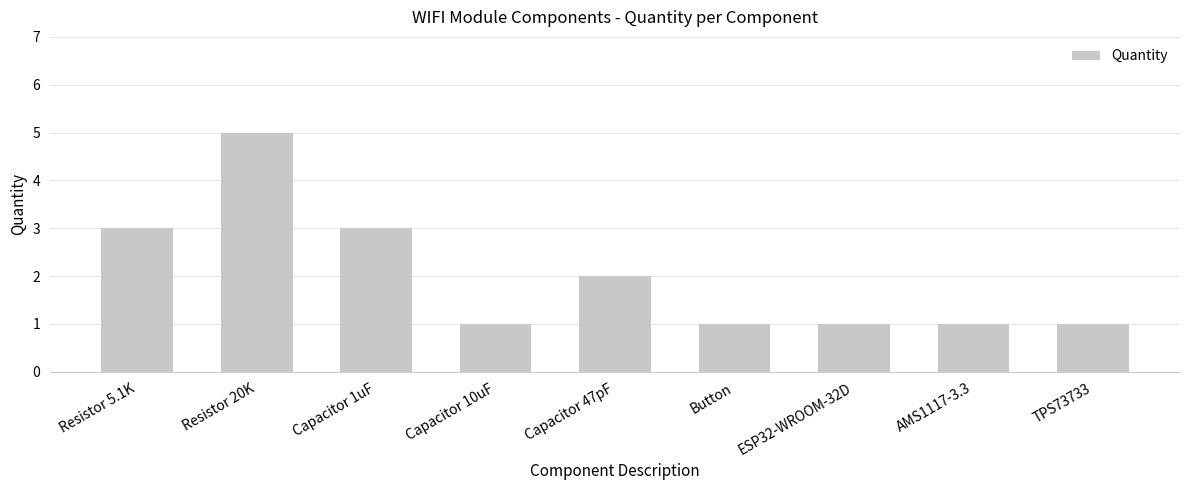

What is the difference between the maximum and minimum values?

4